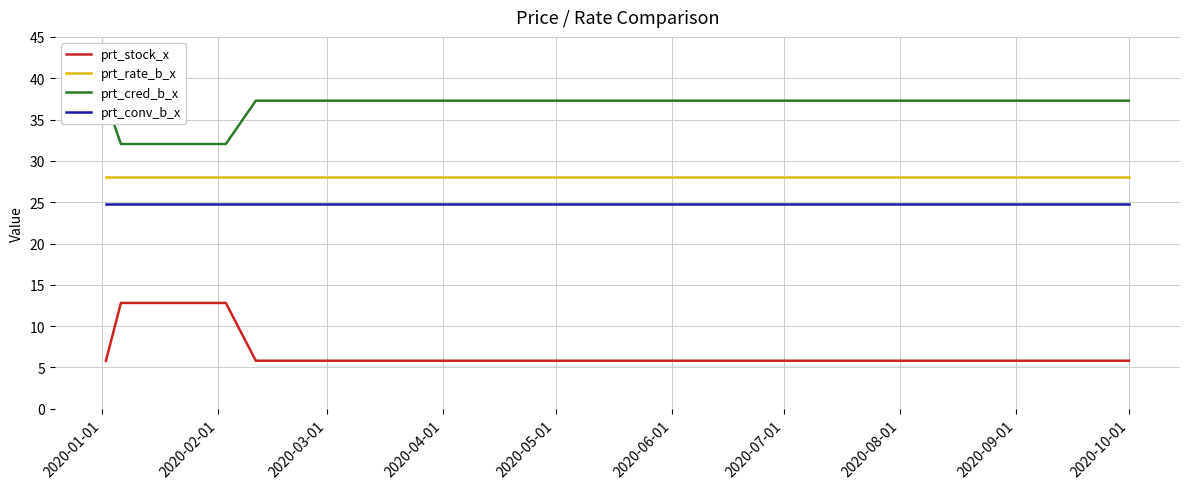

What is the lowest value of the prt_stock_x series?

5.8